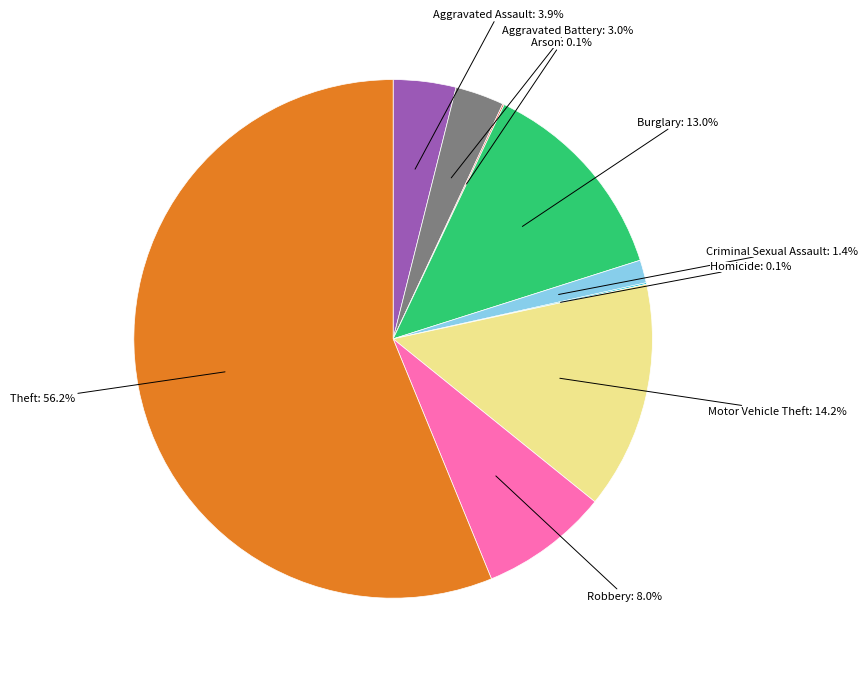

What is the total percentage of Robbery and Burglary?

21.0%